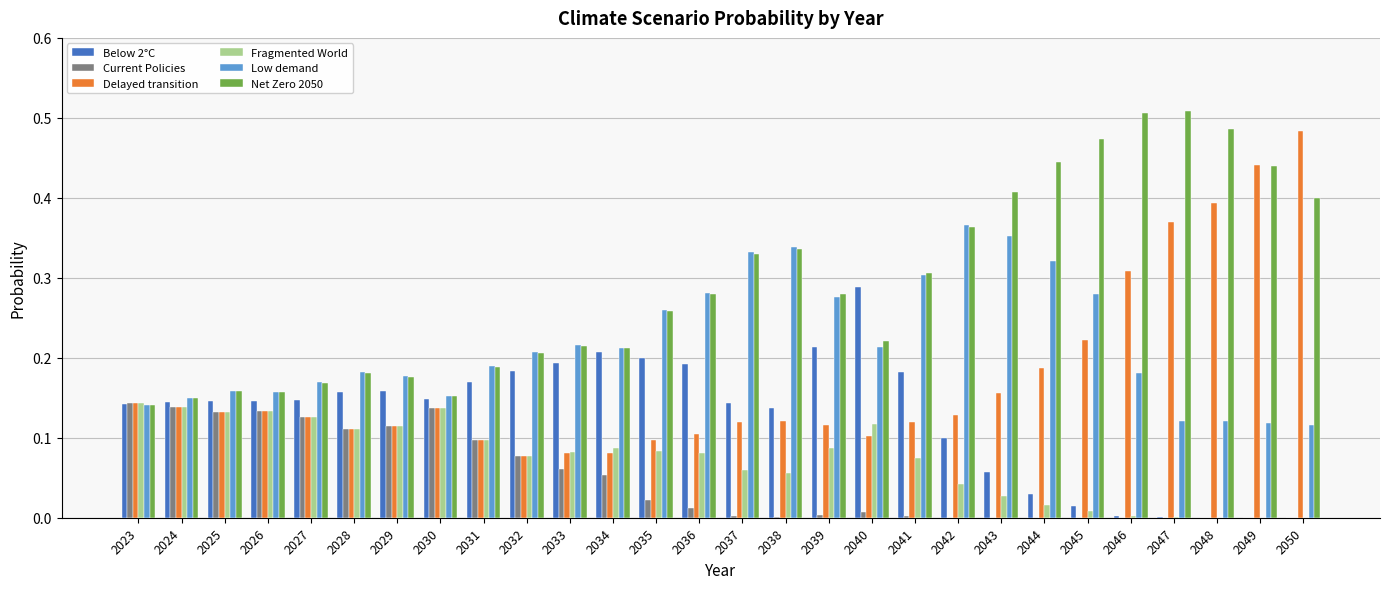

The value of Net Zero 2050 at 2038 is 0.3. True or false?

True